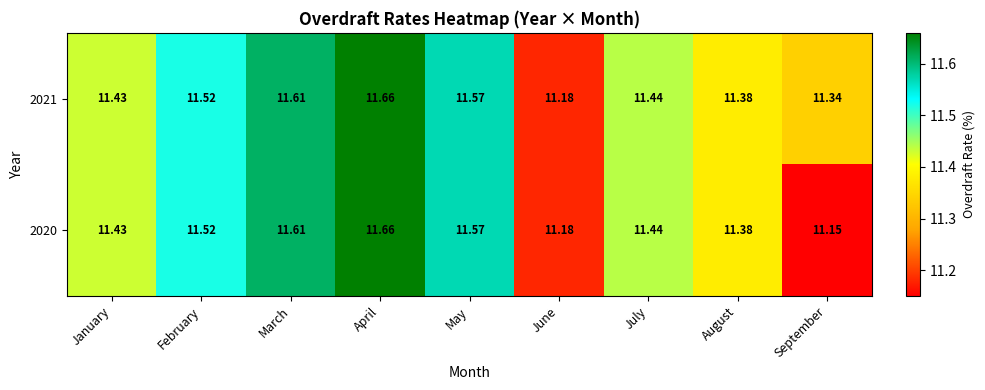

Rank the categories by 2020 value from lowest to highest.

September, June, August, January, July, February, May, March, April